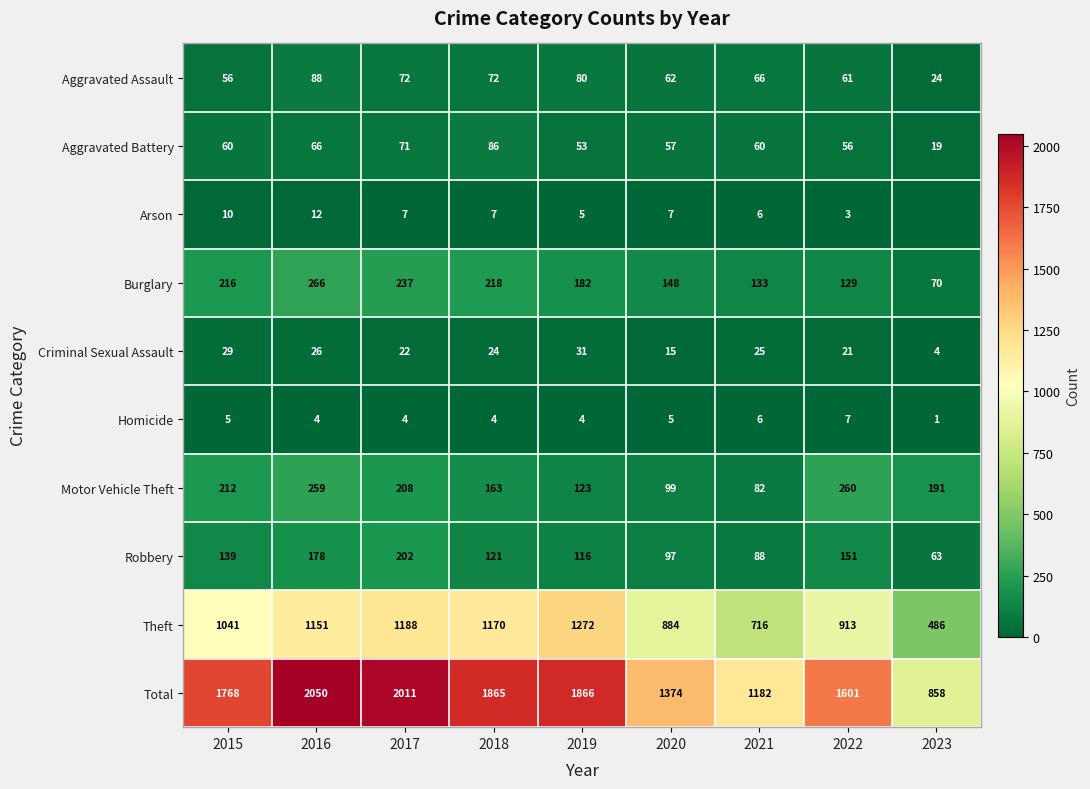

Rank the series at 2016 from highest to lowest value.

Total, Theft, Burglary, Motor Vehicle Theft, Robbery, Aggravated Assault, Aggravated Battery, Criminal Sexual Assault, Arson, Homicide